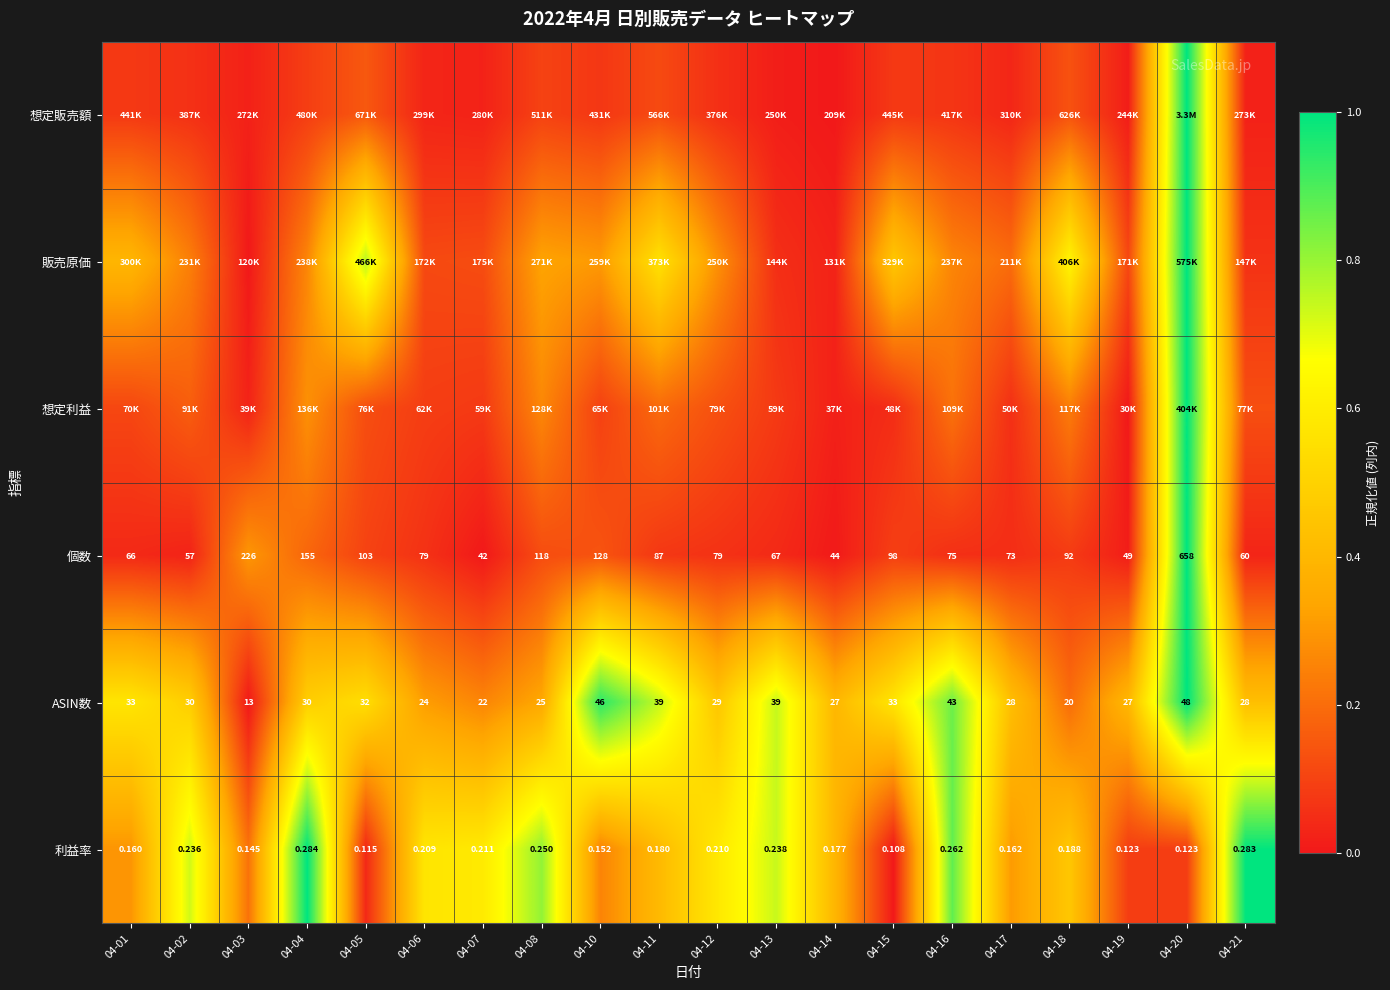

What is the total value across all series at 04-21?

1.7